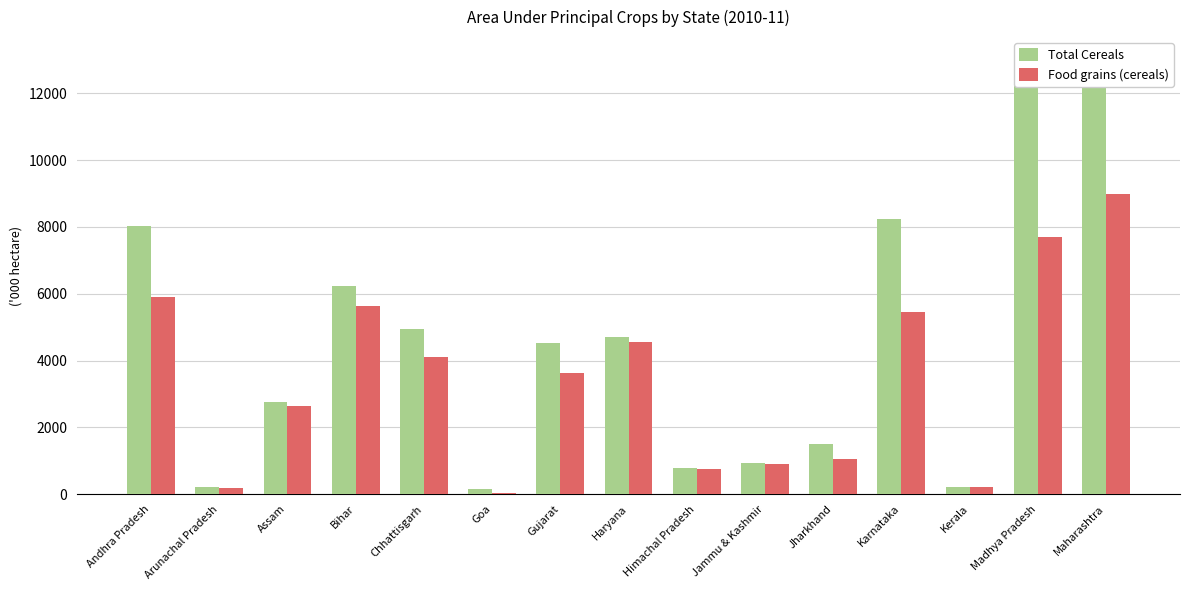

What is the label of the 10th bar from the left?

Jammu & Kashmir